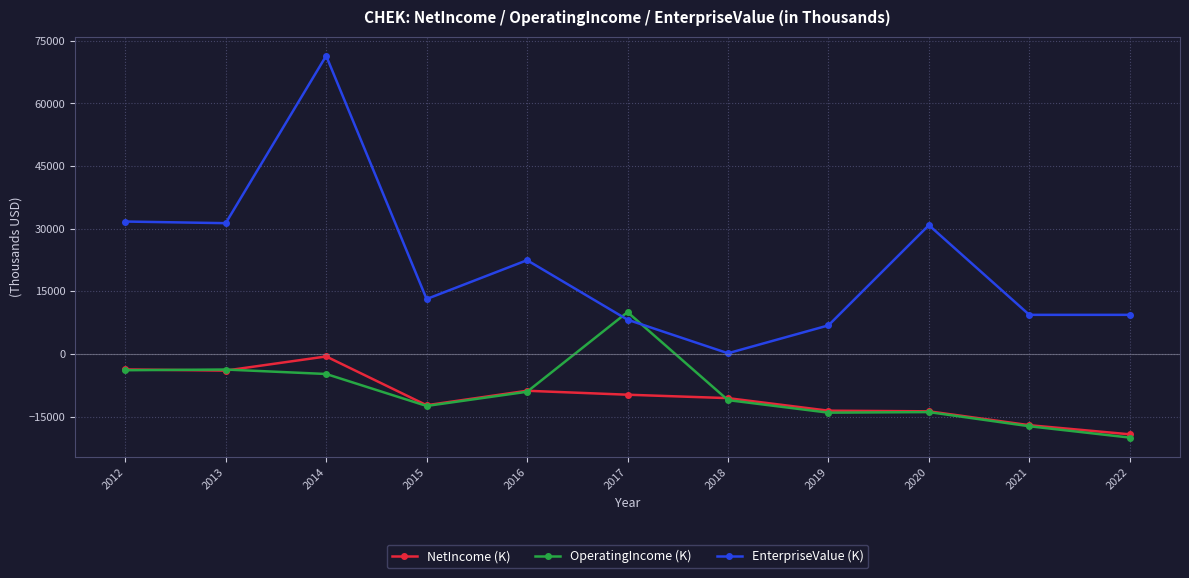

What is the spread (max minus min) of values at 2017?

19772.0